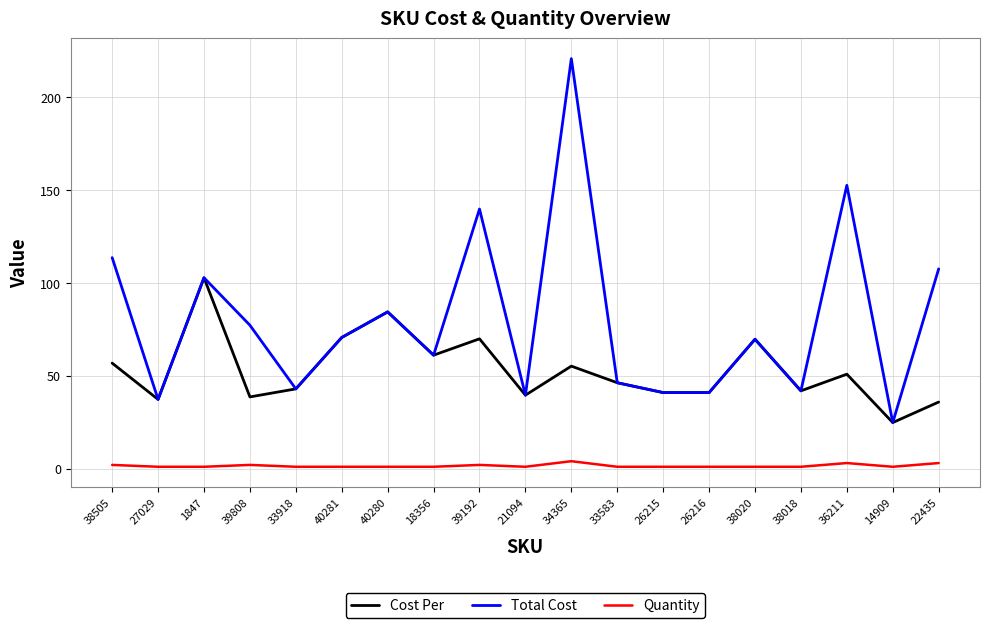

Rank the series by their average value, from lowest to highest.

Quantity, Cost Per, Total Cost